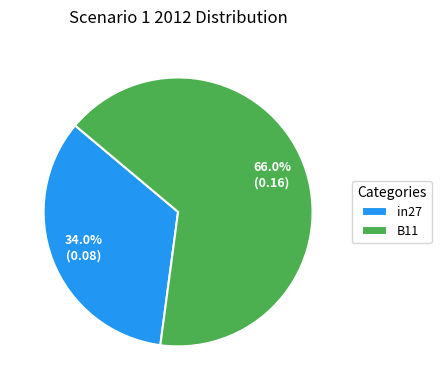

Which category has the biggest portion of the pie?

B11